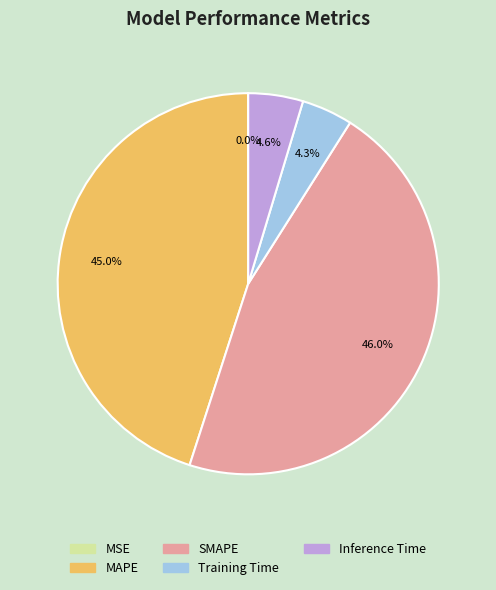

Does any single category account for the majority?

No